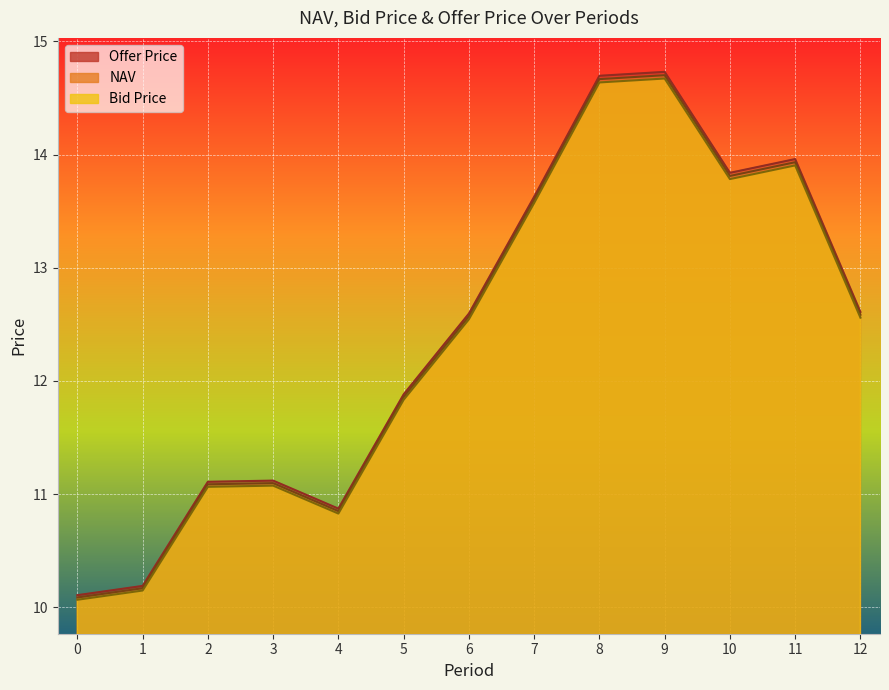

What is the maximum value shown in the chart?

14.7